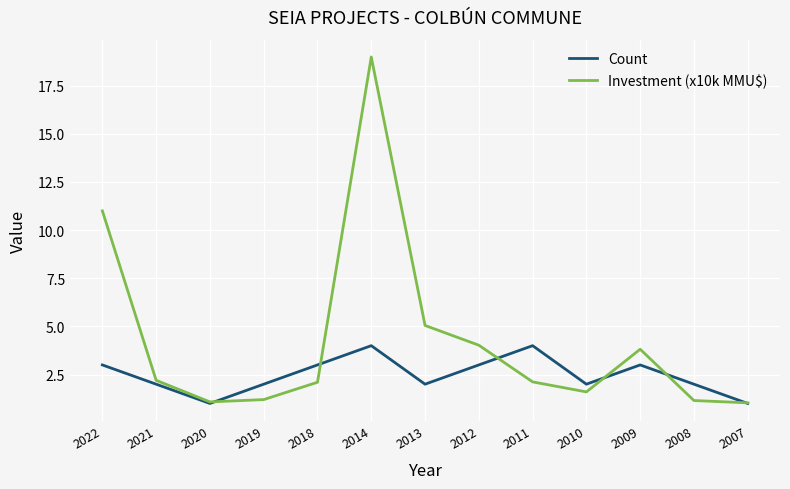

Which category has the highest value in the Investment (x10k MMU$) series?

2014